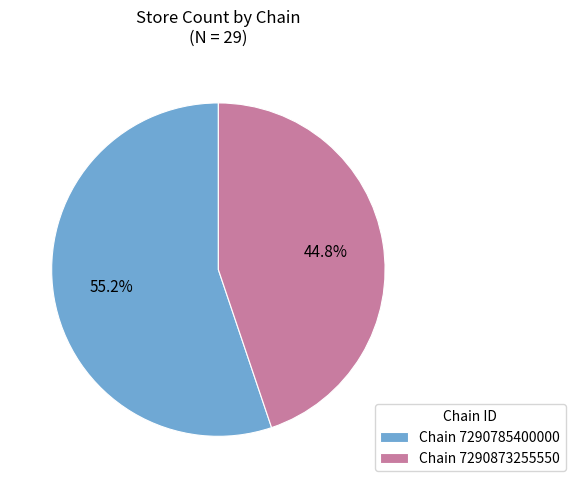

Is Chain 7290873255550 the majority of the pie?

No